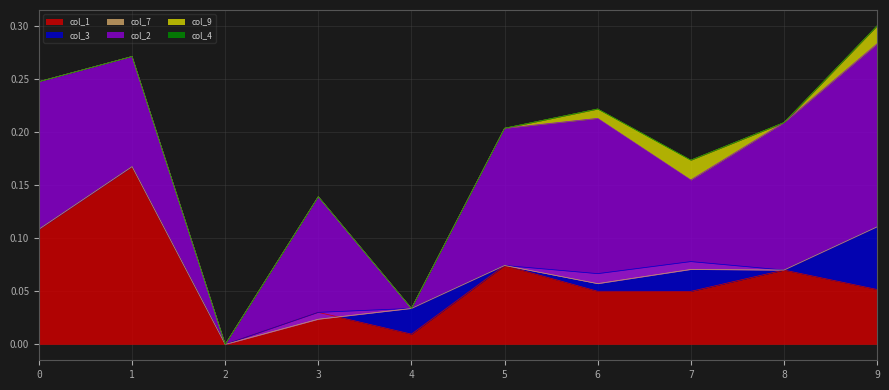

Which series has the largest total across all categories?

col_2